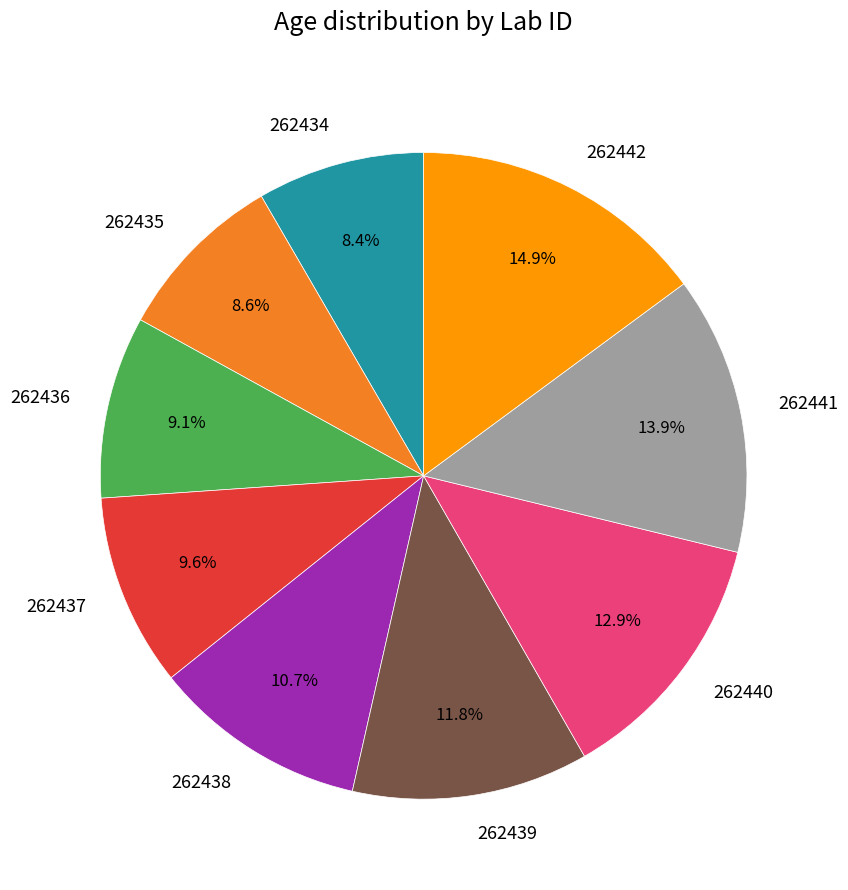

To the nearest percent, what portion does 262440 represent?

13%